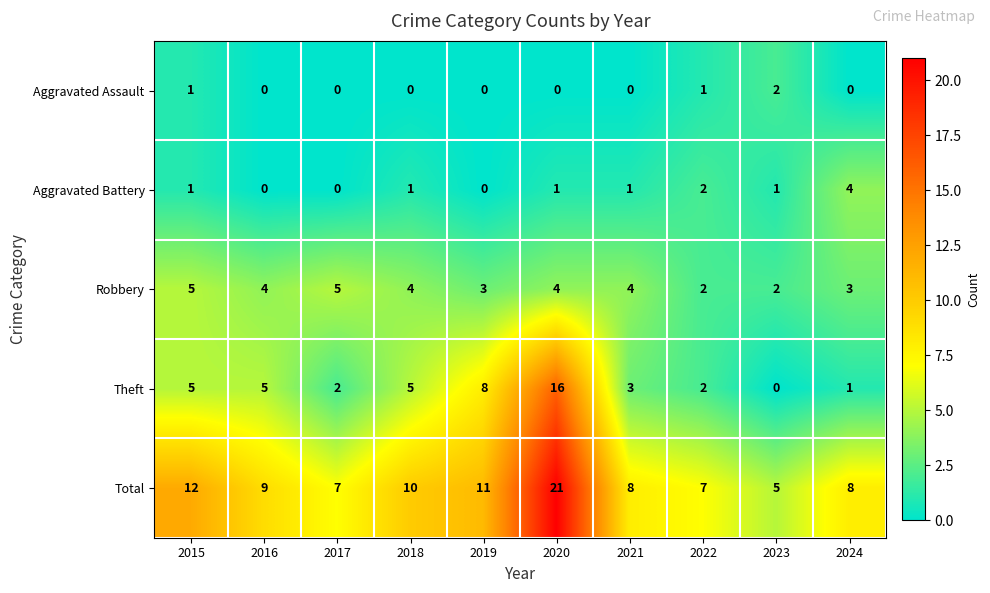

What is the spread (max minus min) of values at 2021?

8